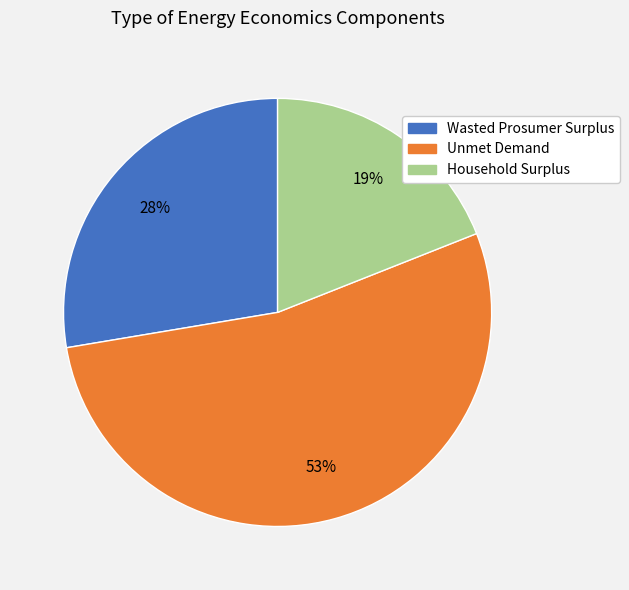

How many segments does this pie chart have?

3